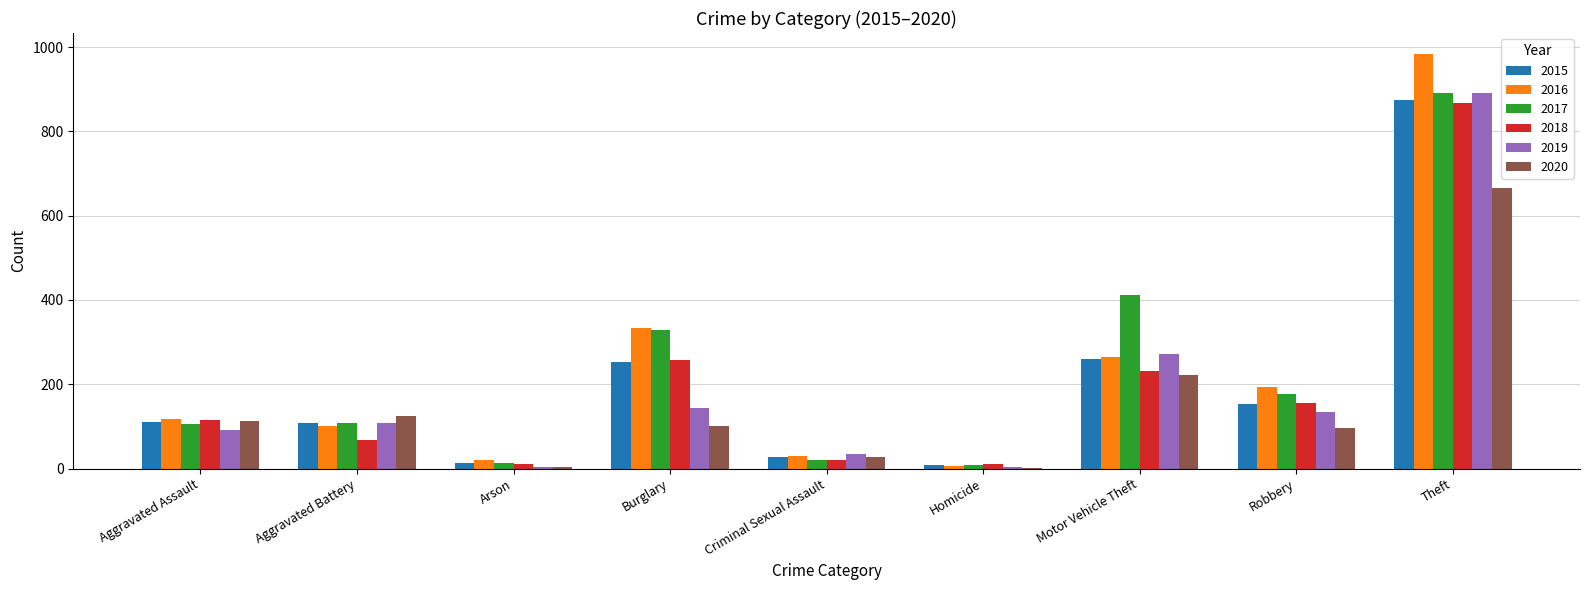

What is the average value of the 2017 series?

230